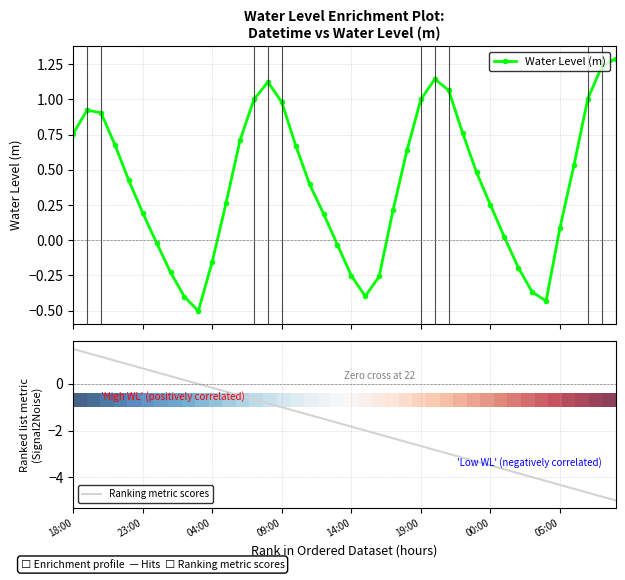

How many values in Ranking metric scores are above zero?

9